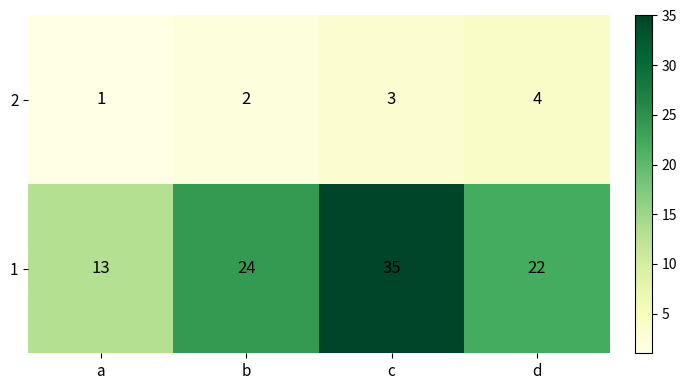

The 2 series shows 7 at d. True or false?

False